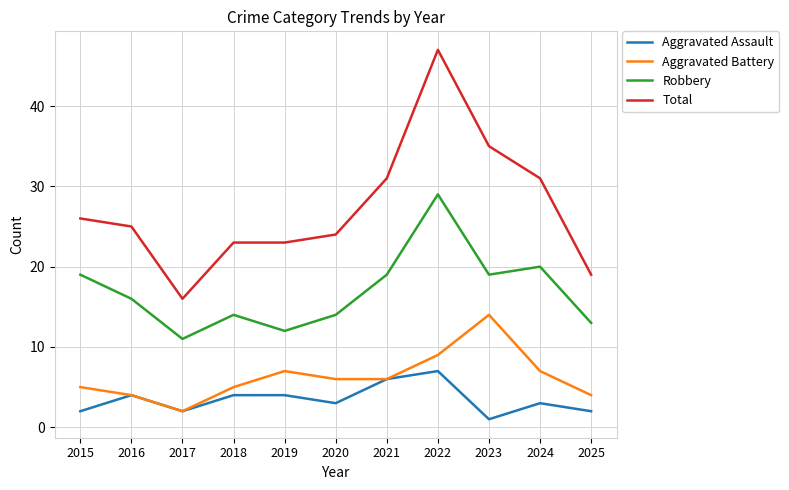

At which label does Aggravated Battery first exceed 6?

2019